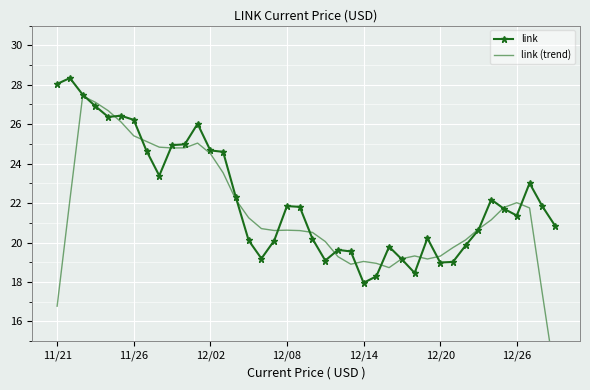

In link (trend), how many points are higher than both neighbors (excluding endpoints)?

6